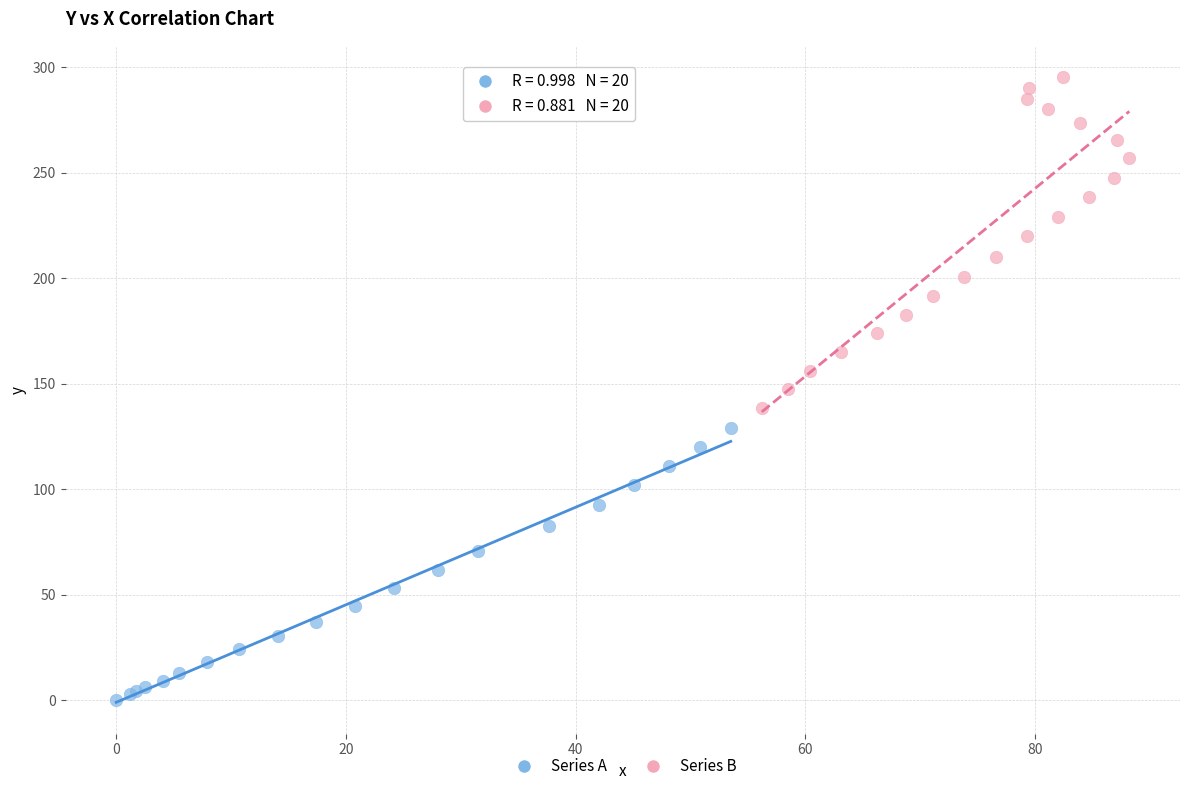

Which series has the widest spread of Y values?

Series B